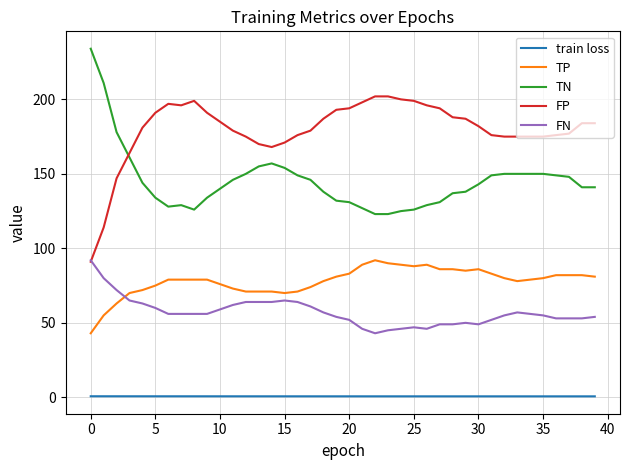

What is the maximum value for TP?

92.0